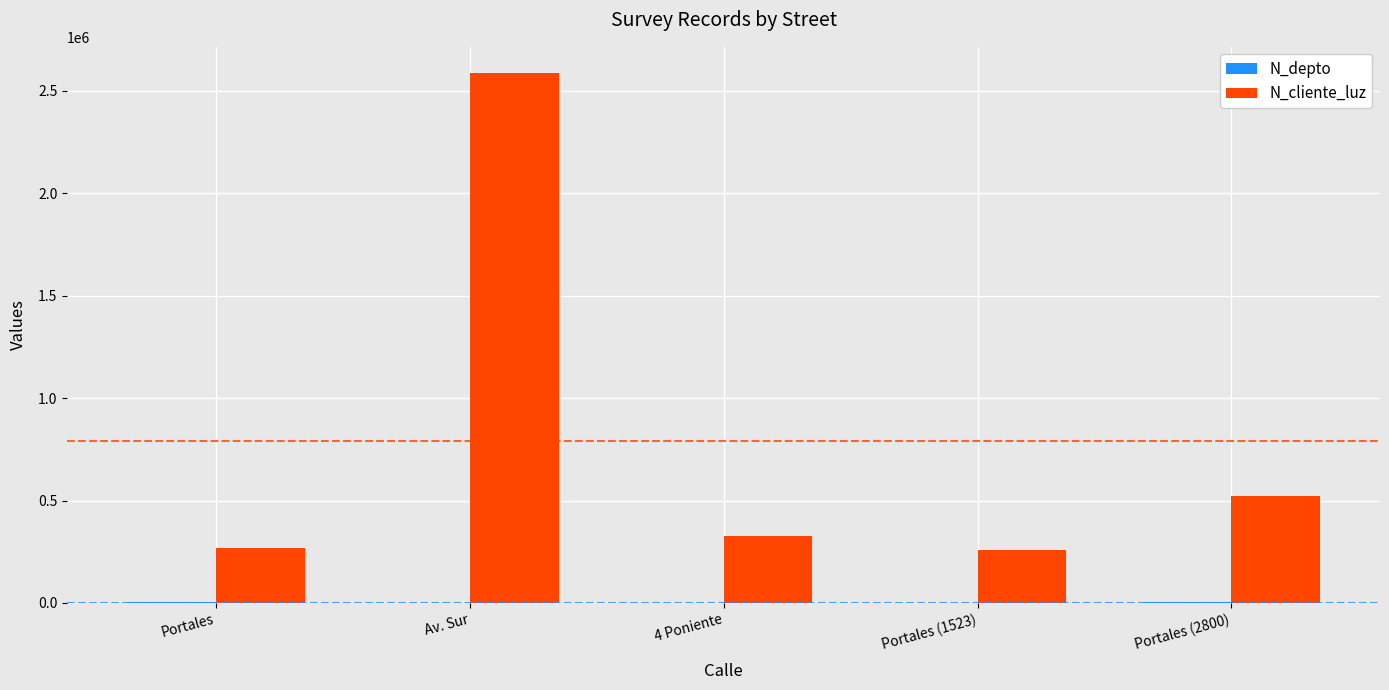

What value does the N_cliente_luz series have at Portales (2800)?

521566